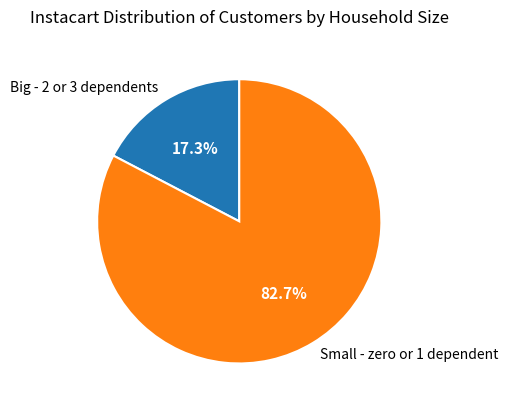

Is there a majority slice in this chart?

Yes